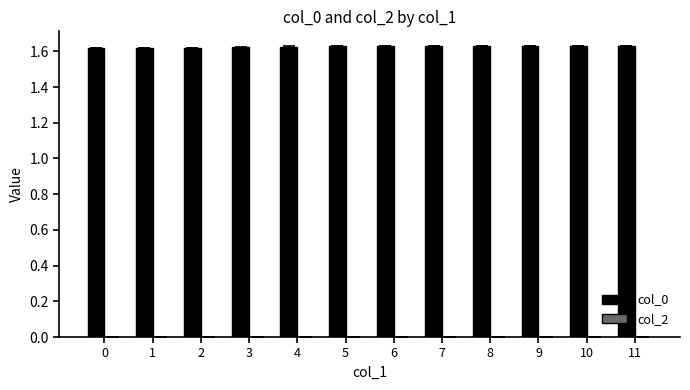

True or false: the data shows 1.6 at 7.

True